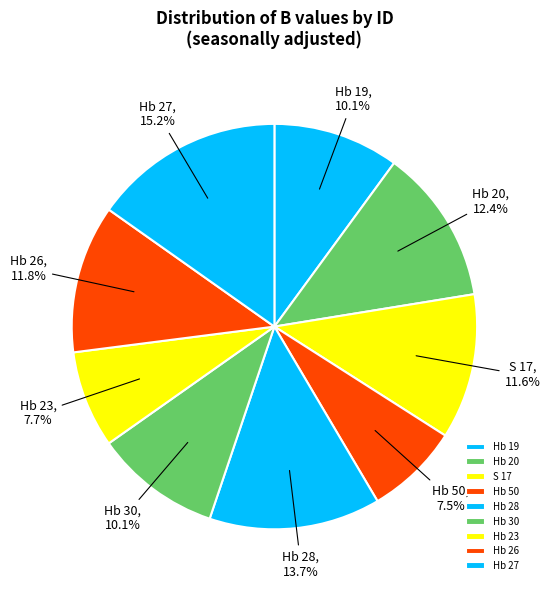

To the nearest percent, what portion does Hb 26 represent?

12%